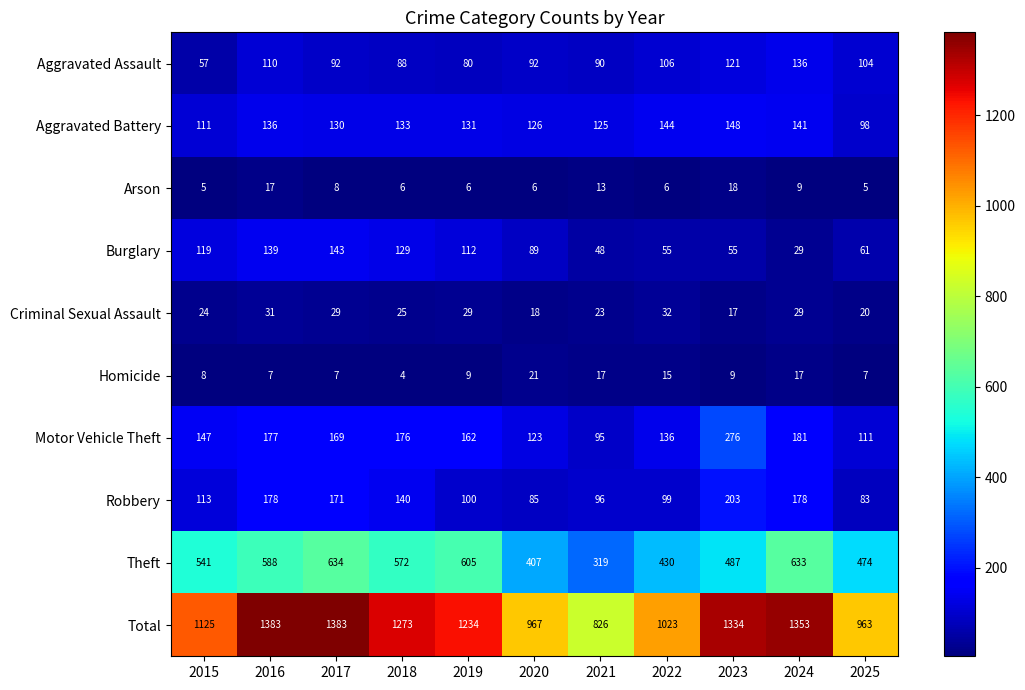

What value does the Homicide series have at 2025?

7